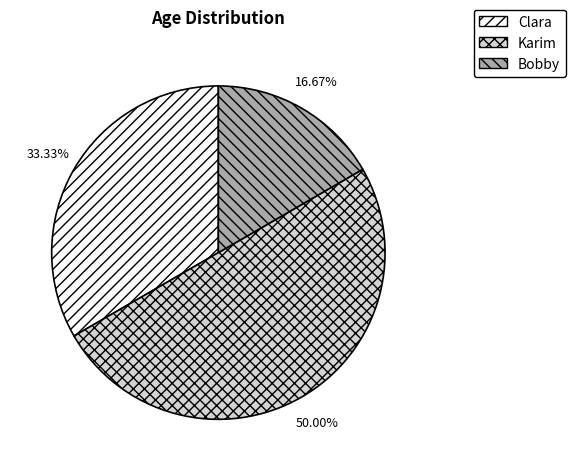

To the nearest percent, what percentage of the pie is Clara?

33%